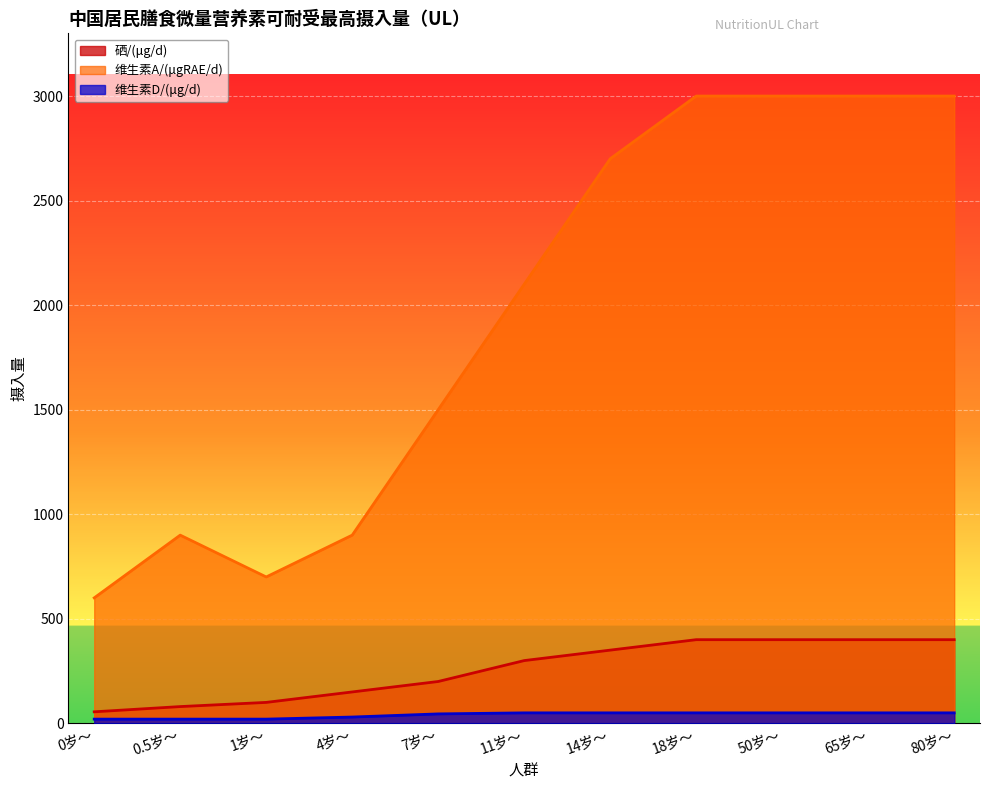

The value of 硒/(μg/d) at 7岁～ is 200. True or false?

True